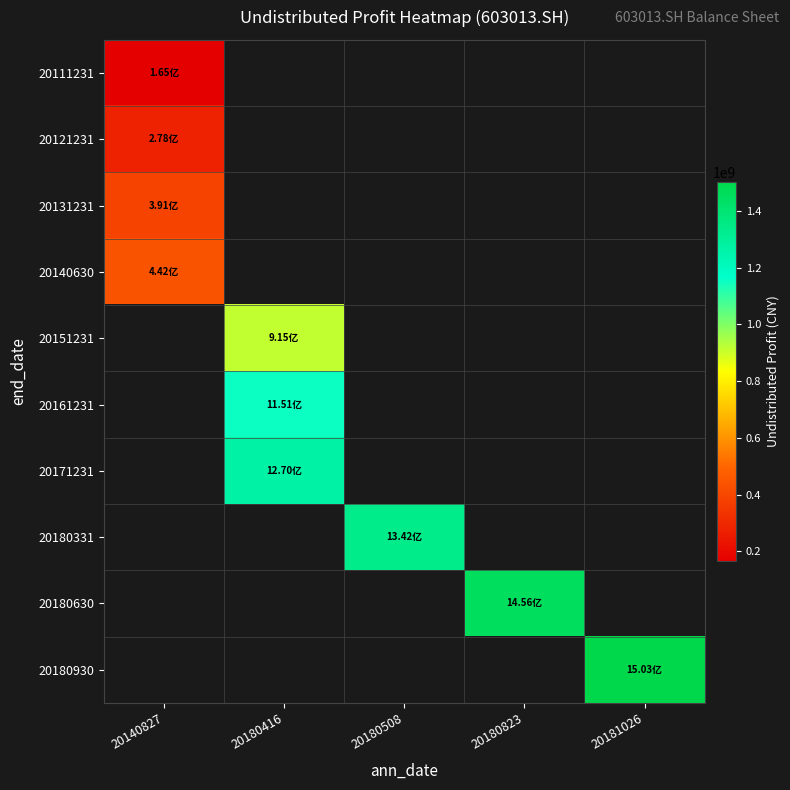

What is the smallest value displayed?

165298673.8